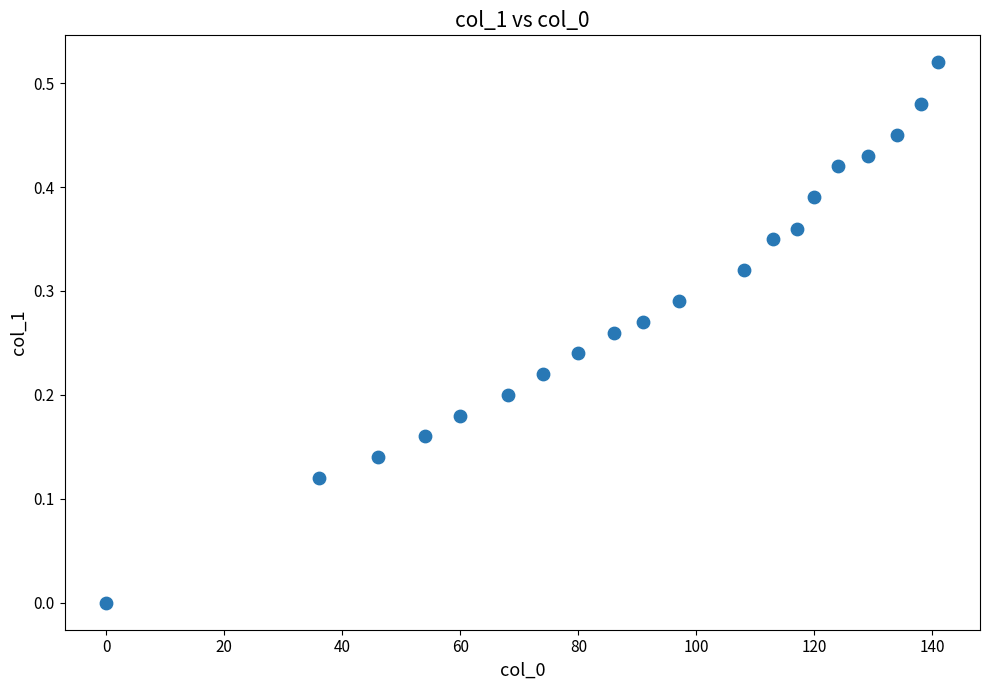

What is the range of X values (max minus min)?

141.0